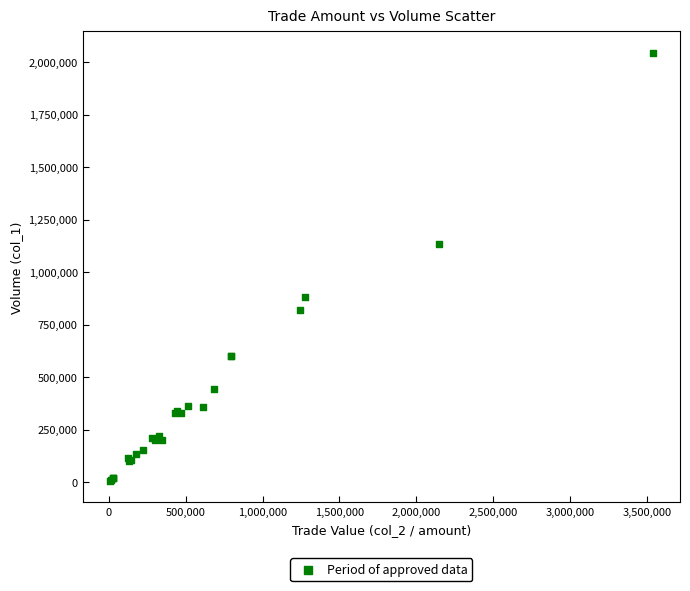

What Y value in the scatter plot is closest to 1025000?

1134000